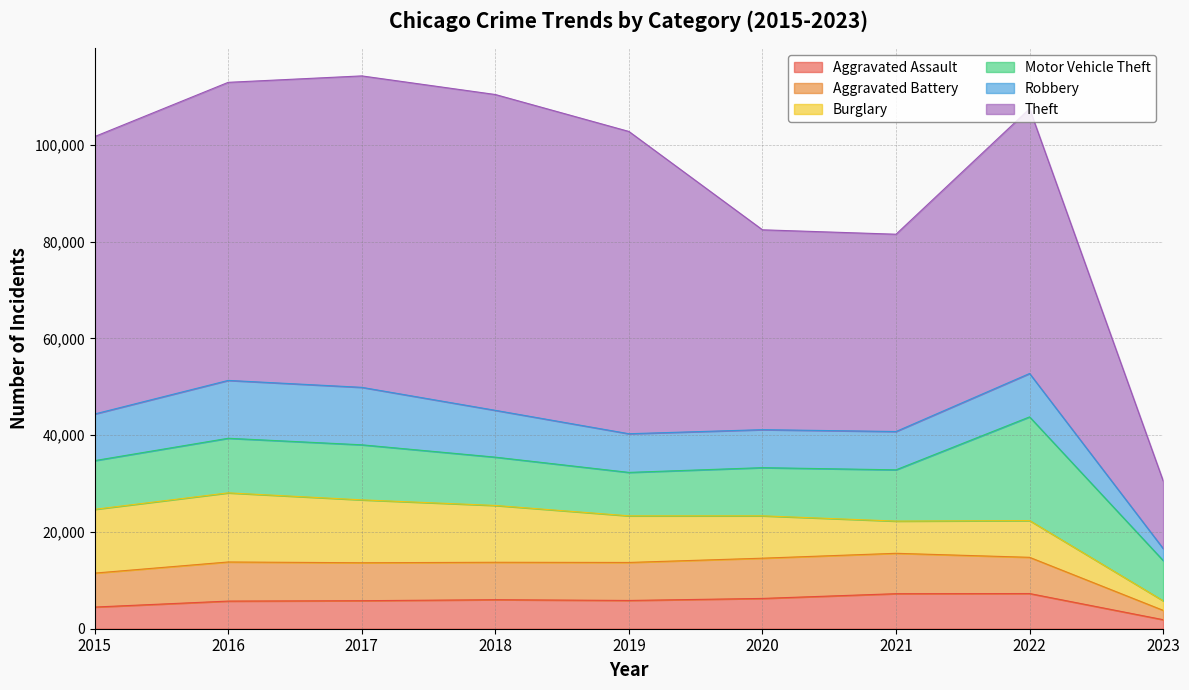

True or false: Theft and Burglary intersect in this chart.

False